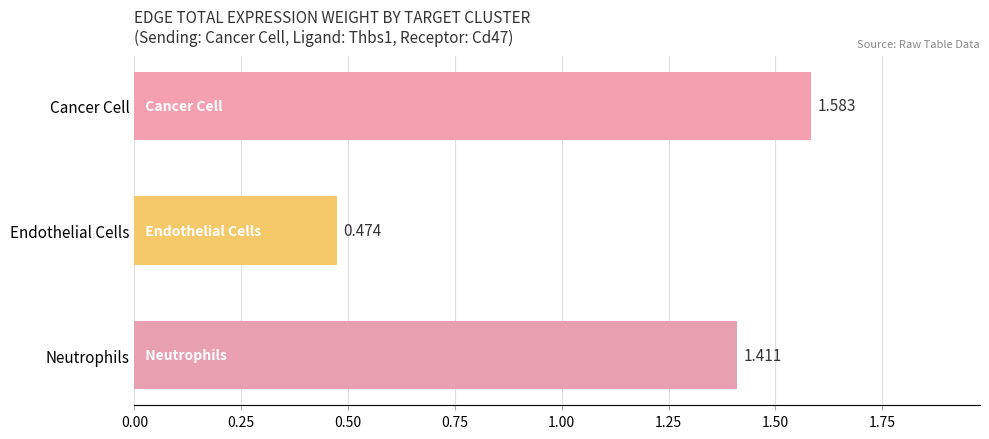

Which category has the lowest value across all series?

Endothelial Cells